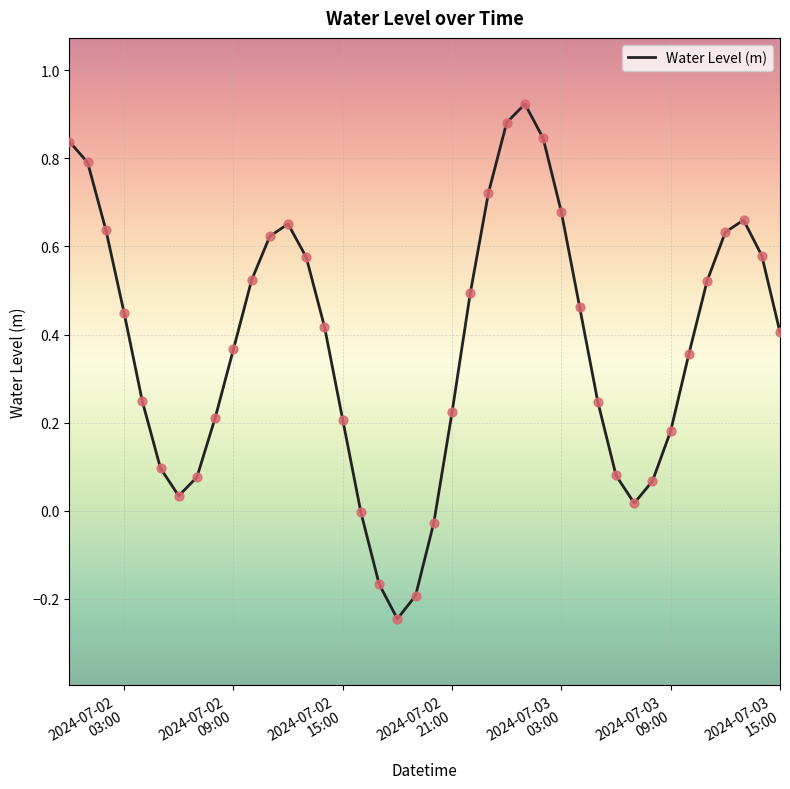

What is the difference between the maximum and minimum values?

1.2